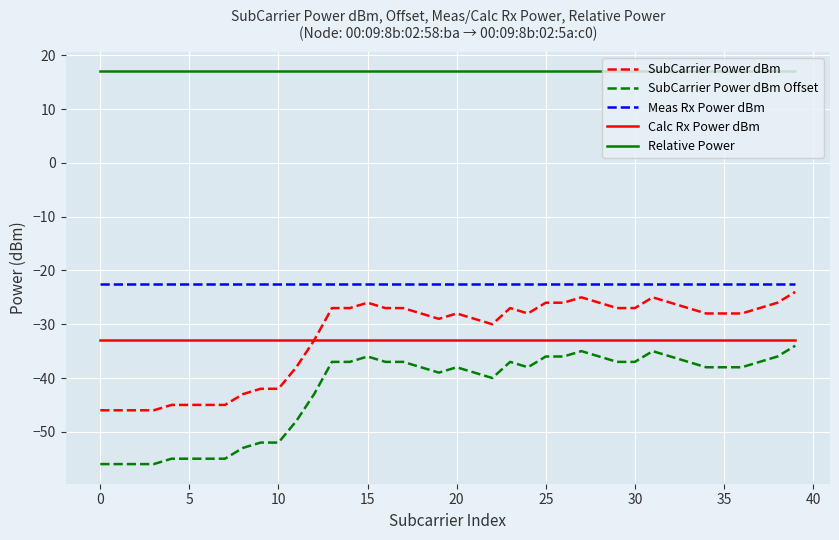

Which series has the largest total across all categories?

Relative Power